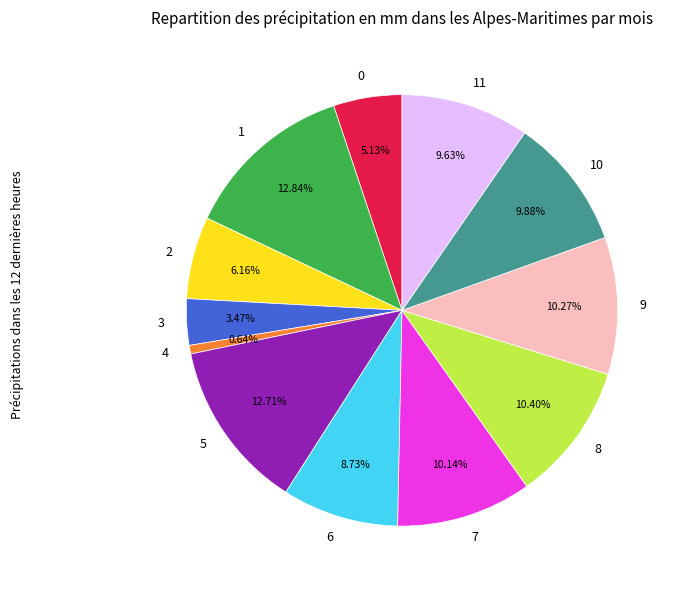

What is the ratio of the value at 3 to the value at 1?

0.3